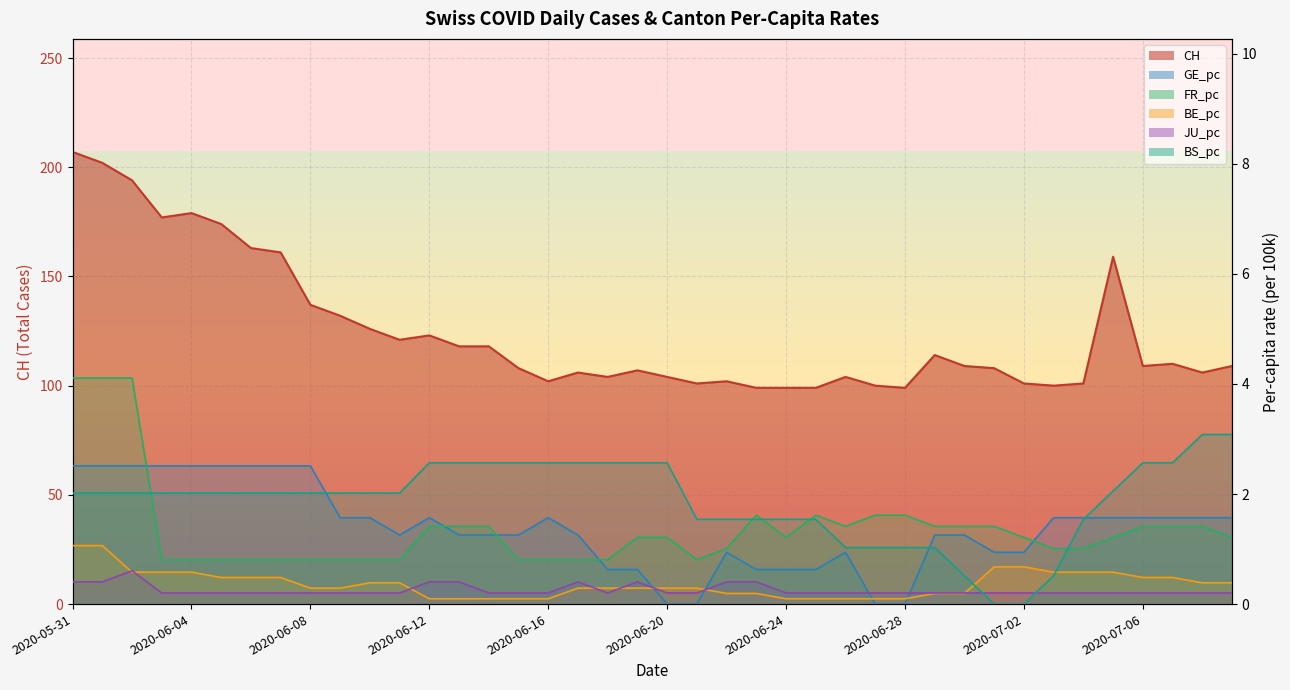

At how many categories does at least one series exceed 145?

9